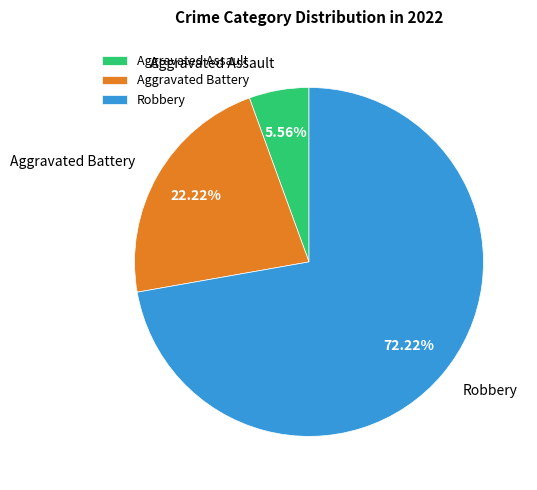

To the nearest percent, what is the average slice percentage?

33%